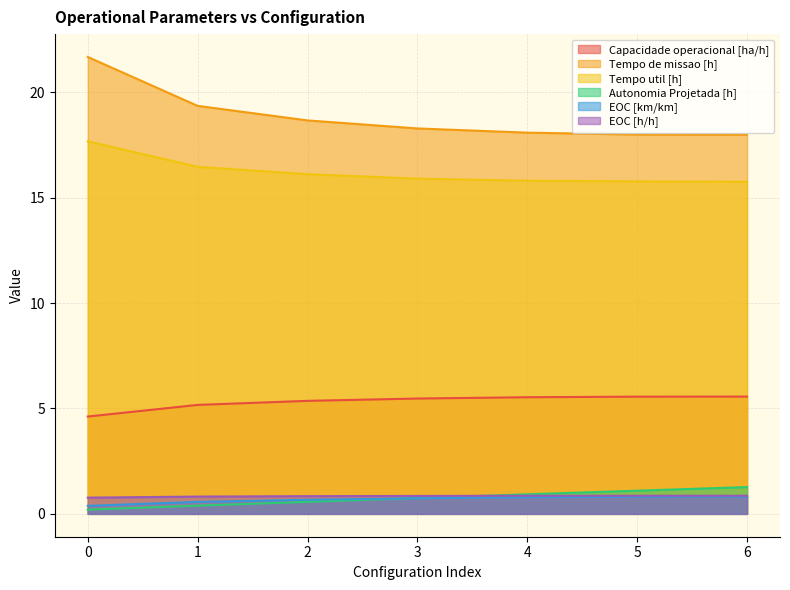

List the series in order of their peak value, lowest first.

EOC [km/km], EOC [h/h], Autonomia Projetada [h], Capacidade operacional [ha/h], Tempo util [h], Tempo de missao [h]